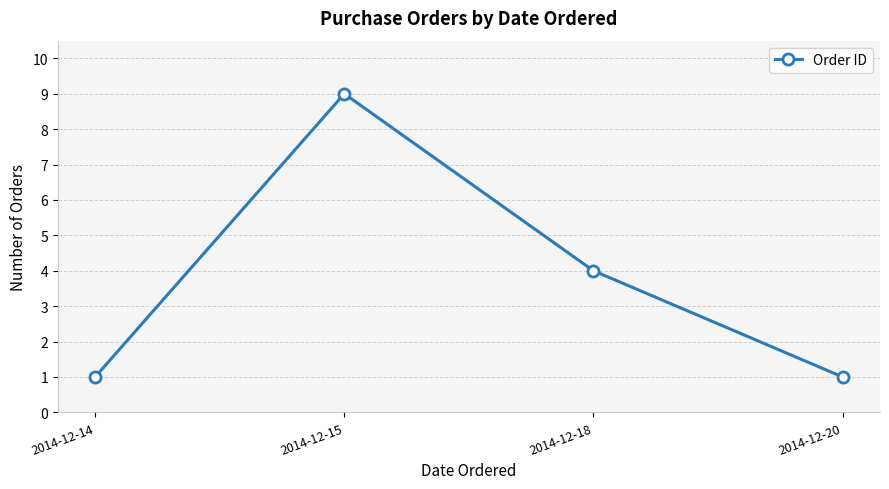

What is the difference between the maximum and minimum values?

8